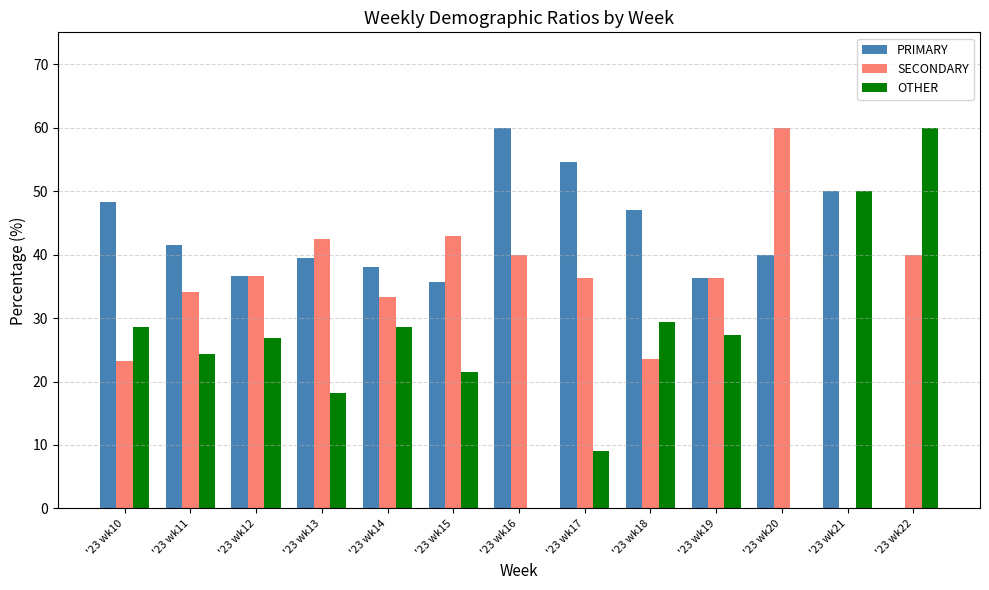

The SECONDARY series shows 60.0 at '23 wk20. True or false?

True